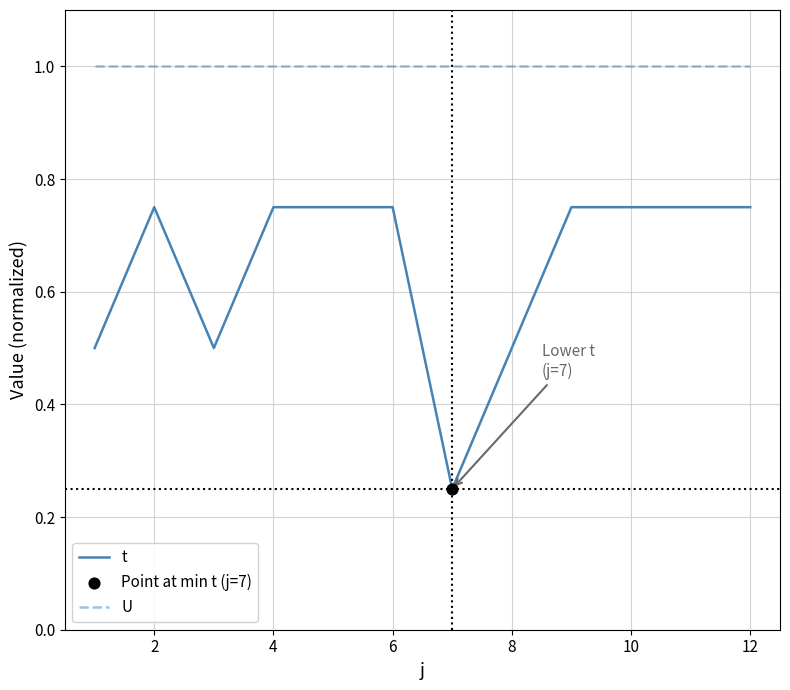

Which series has the widest spread of values?

t